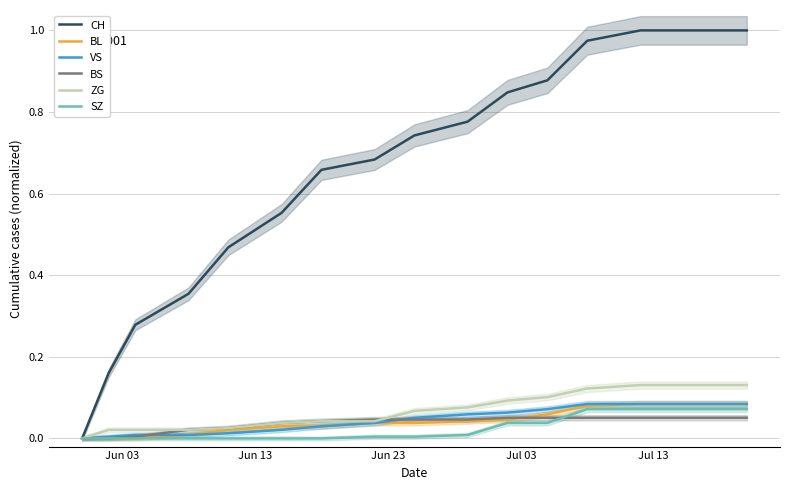

True or false: SZ and BL intersect in this chart.

False